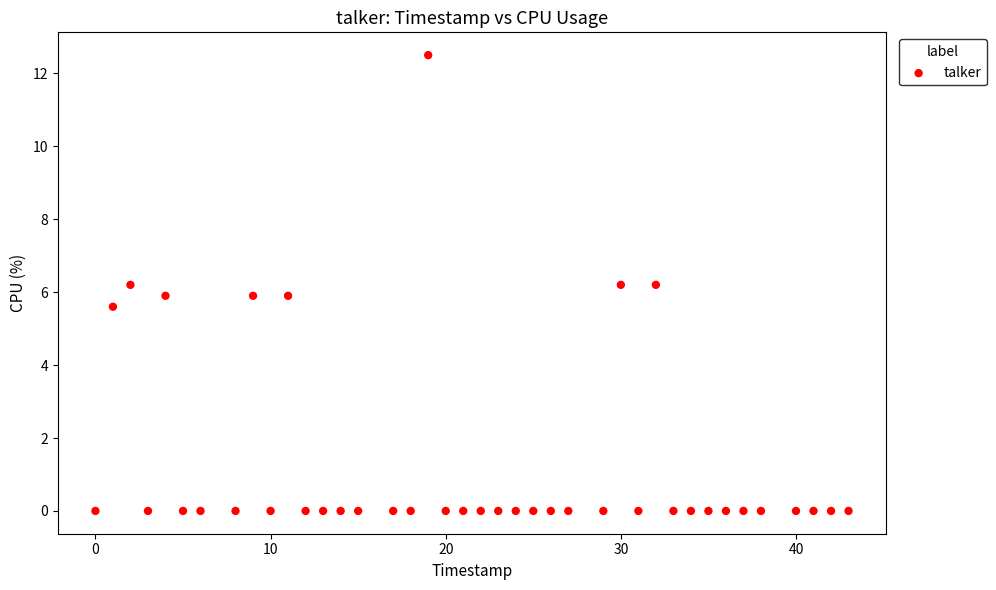

What is the range of Y values (max minus min)?

12.5